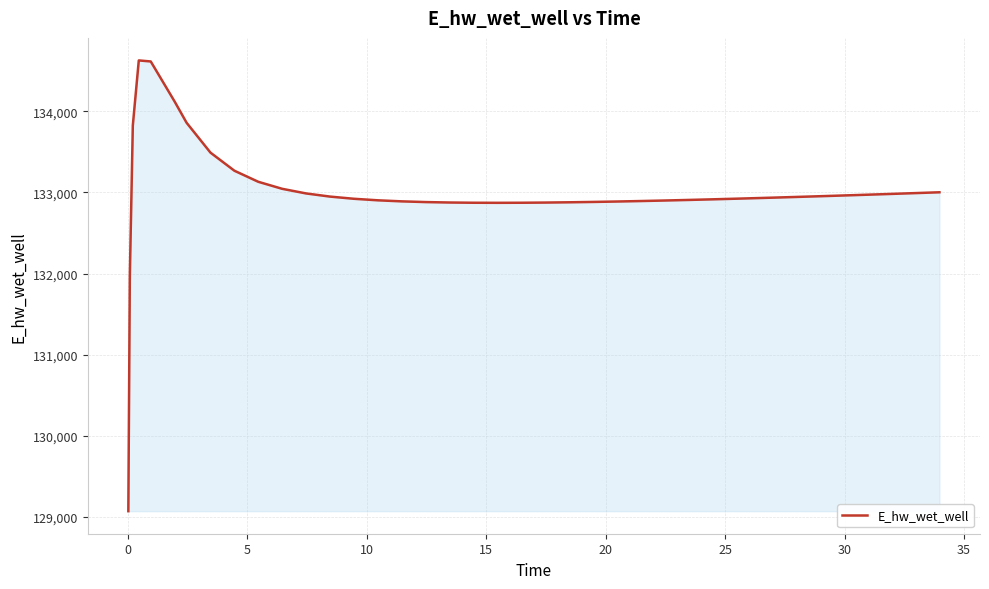

What is the difference between the maximum and second lowest values?

2658.0